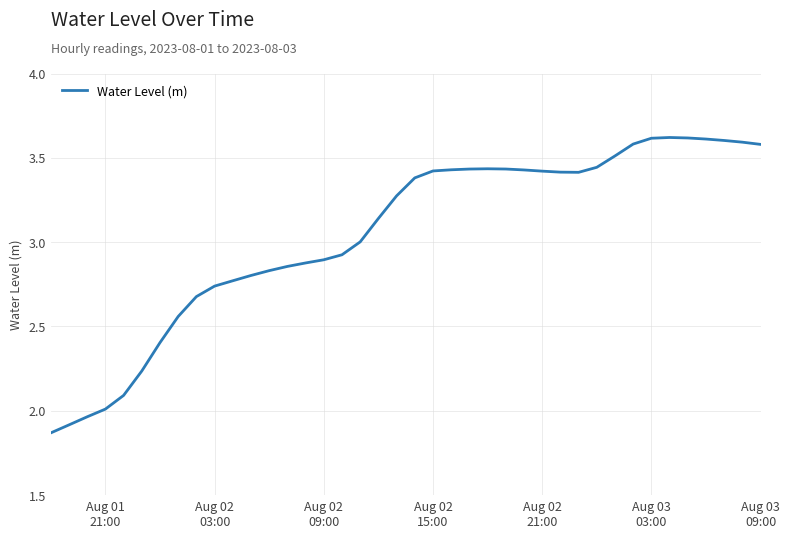

What is the difference between the maximum and minimum values?

1.8